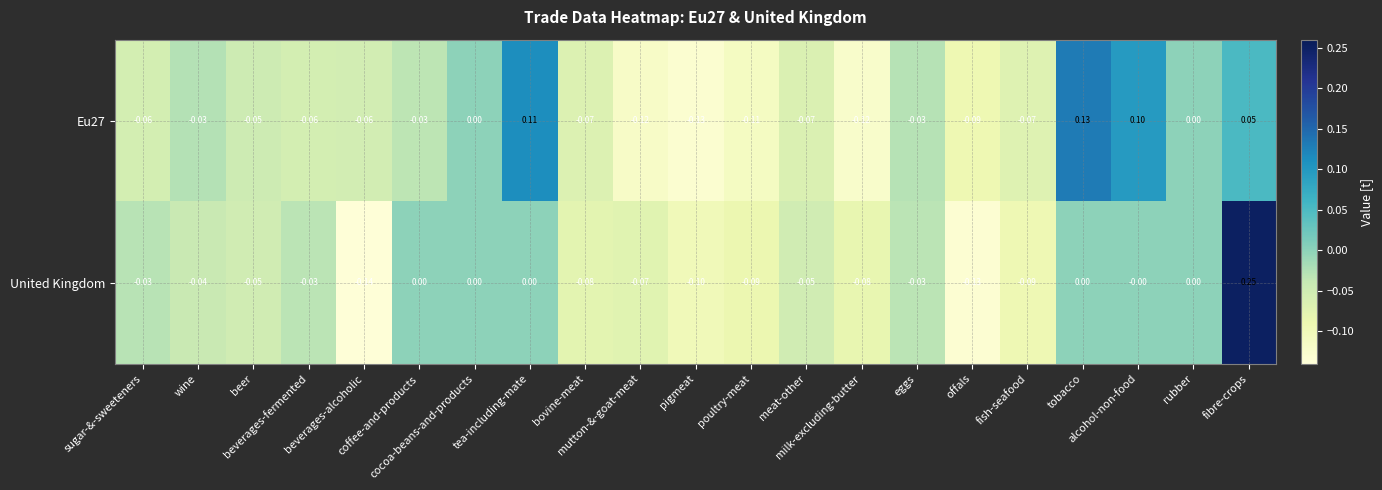

Count the number of categories in the chart.

21